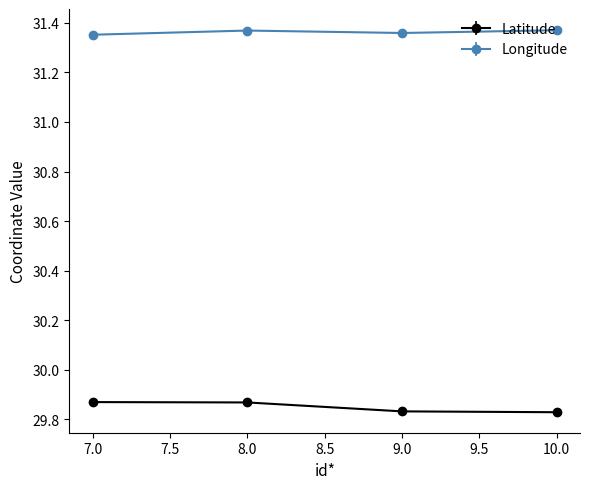

What is the spread (max minus min) of values at 7.0?

1.5